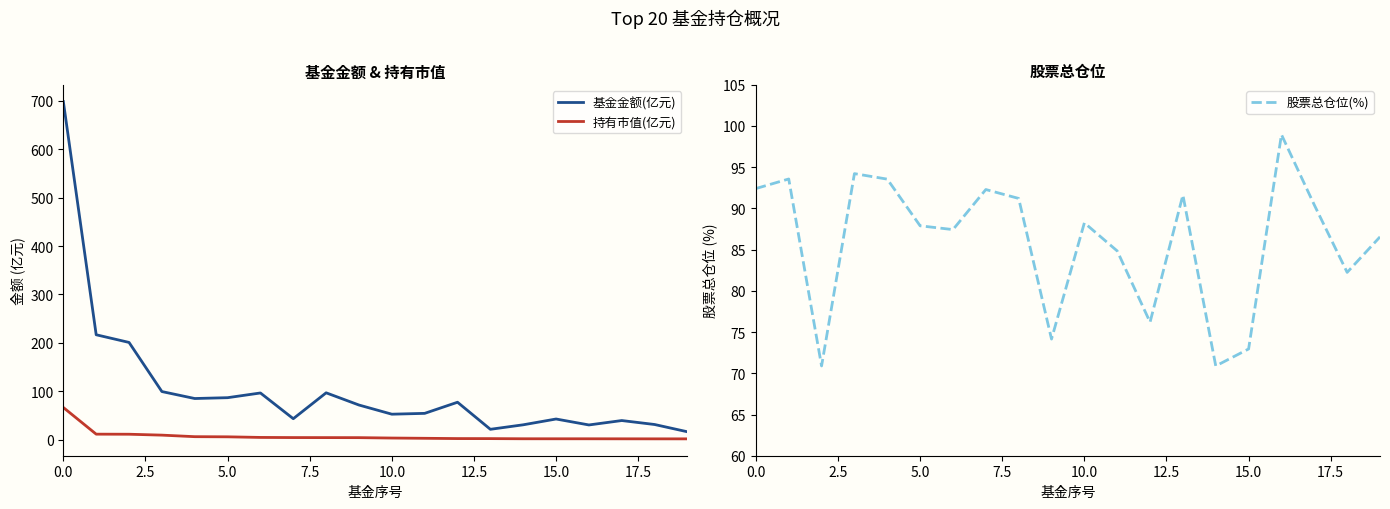

True or false: 股票总仓位(%) has a value of 132.4 at 10.0.

False